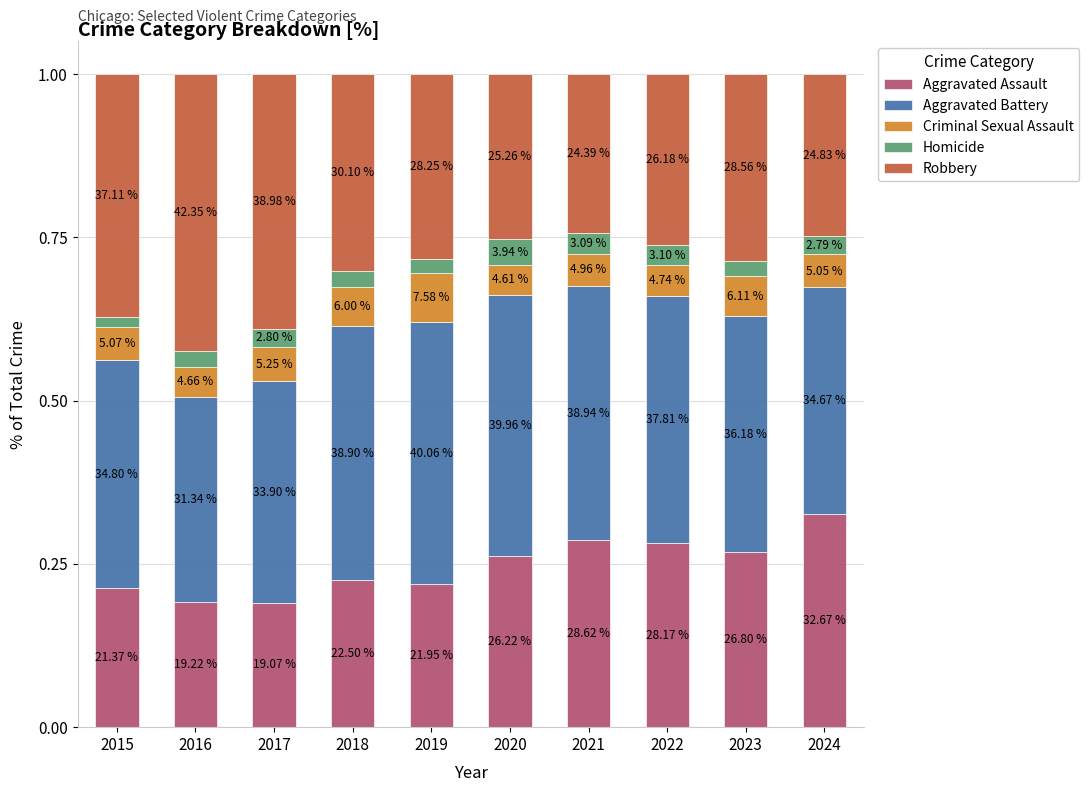

What is the sum of the Robbery values at 2015 and 2018?

0.7